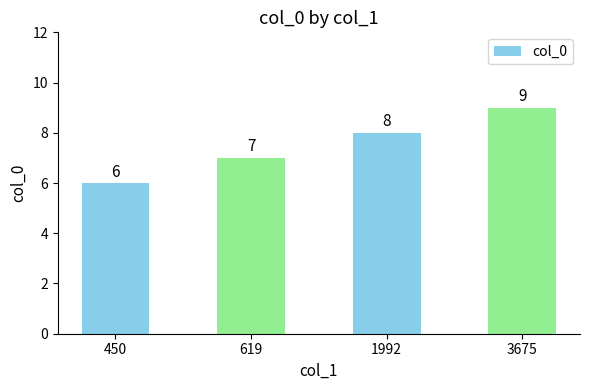

How many values are between 7 and 9?

3